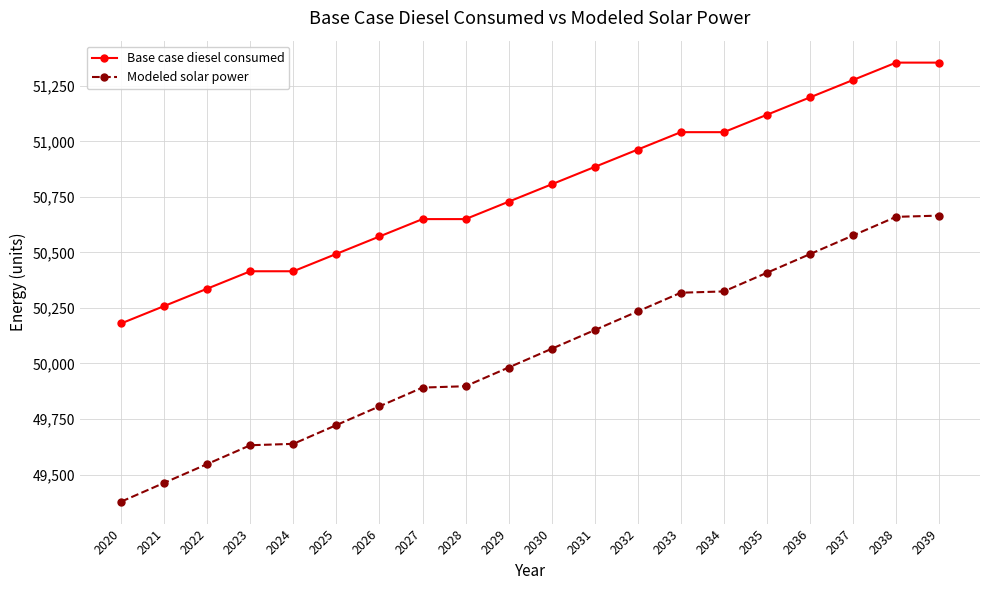

List the series in order of their overall mean, lowest first.

Modeled solar power, Base case diesel consumed